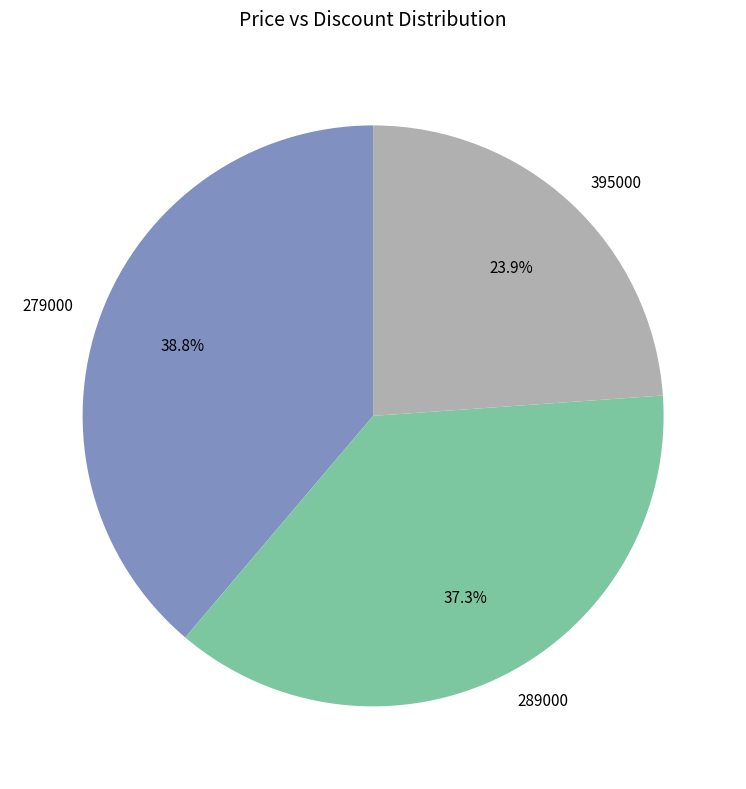

Count the number of slices in the pie.

3